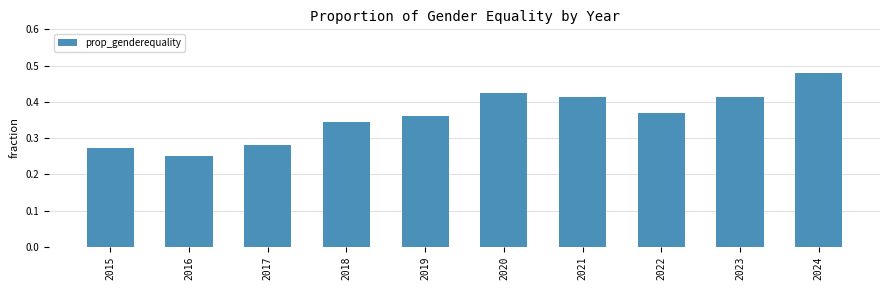

Is it true that the value at 2017 is 0.4?

False